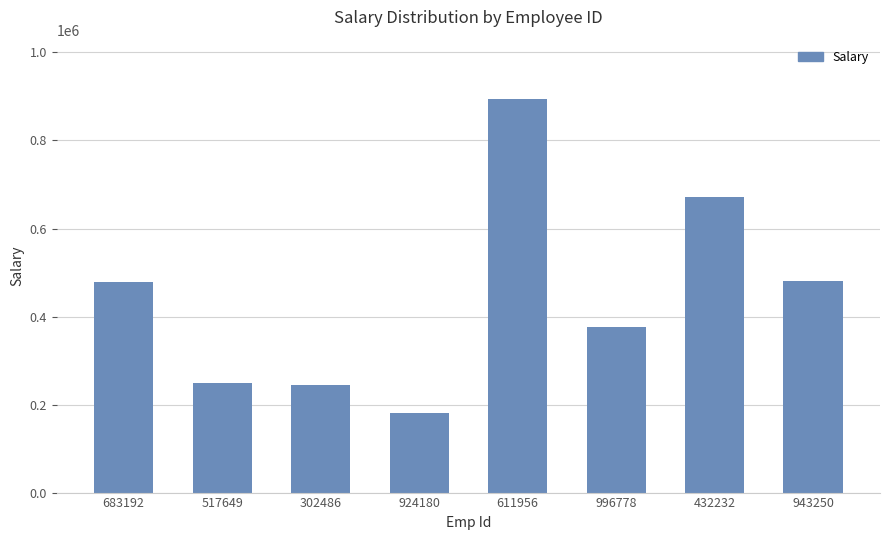

What is the difference between the maximum and minimum values?

712880